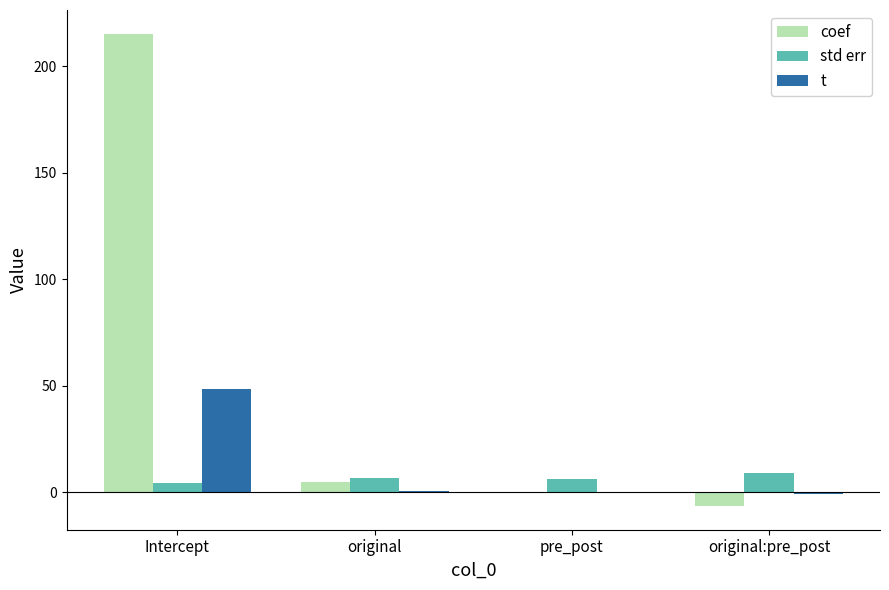

Is the value of coef at pre_post greater than the value of std err at original?

No